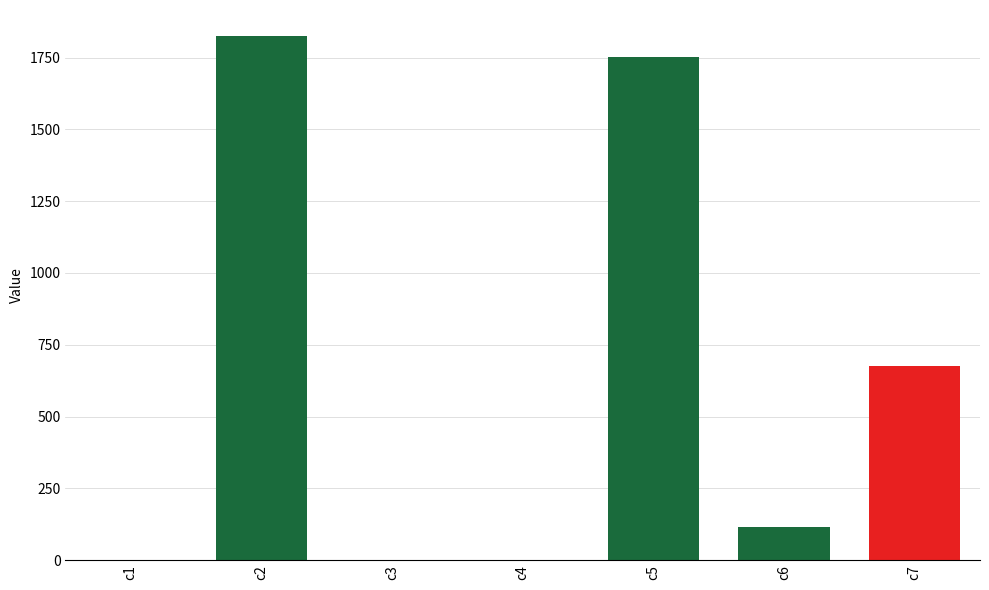

What is the ratio of the value at c5 to the value at c6?

15.2